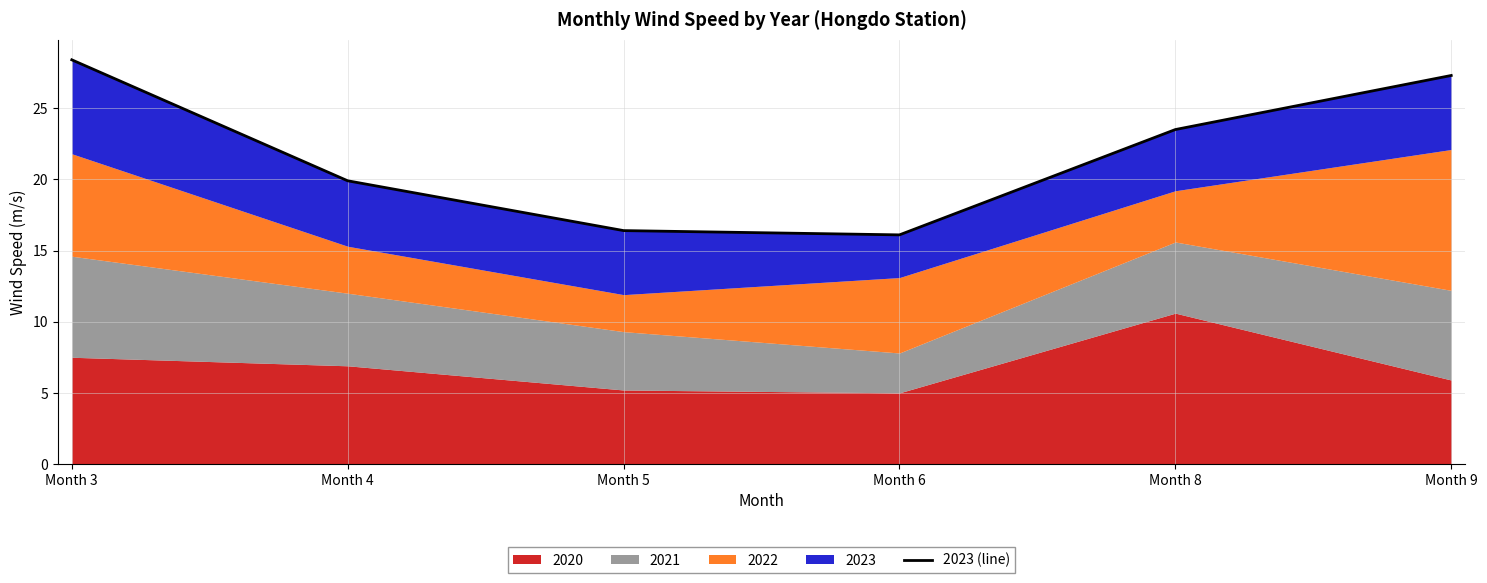

True or false: there are more than 0 points higher than both neighbors.

False